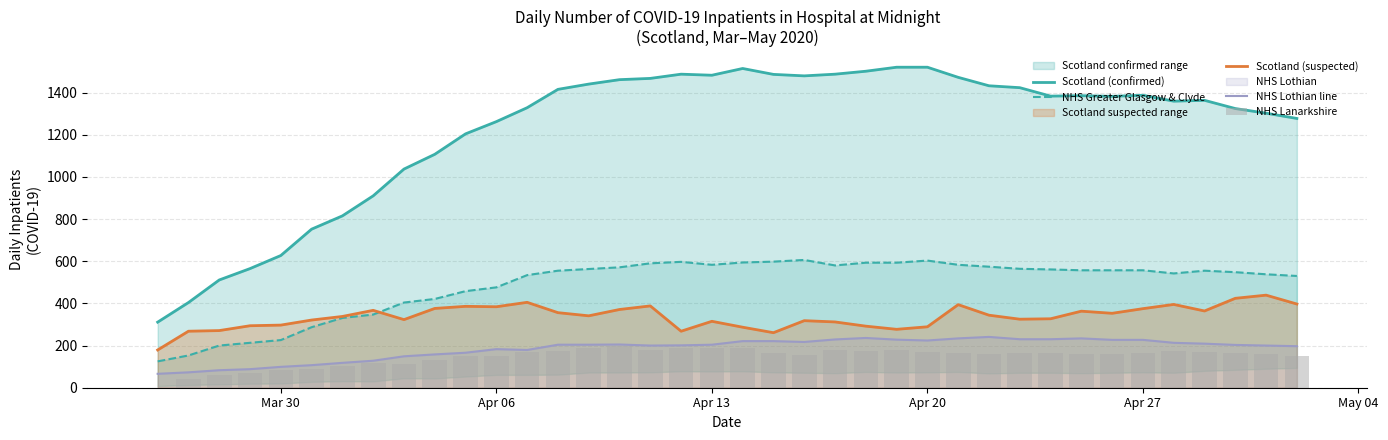

What is the minimum value for Scotland (suspected)?

179